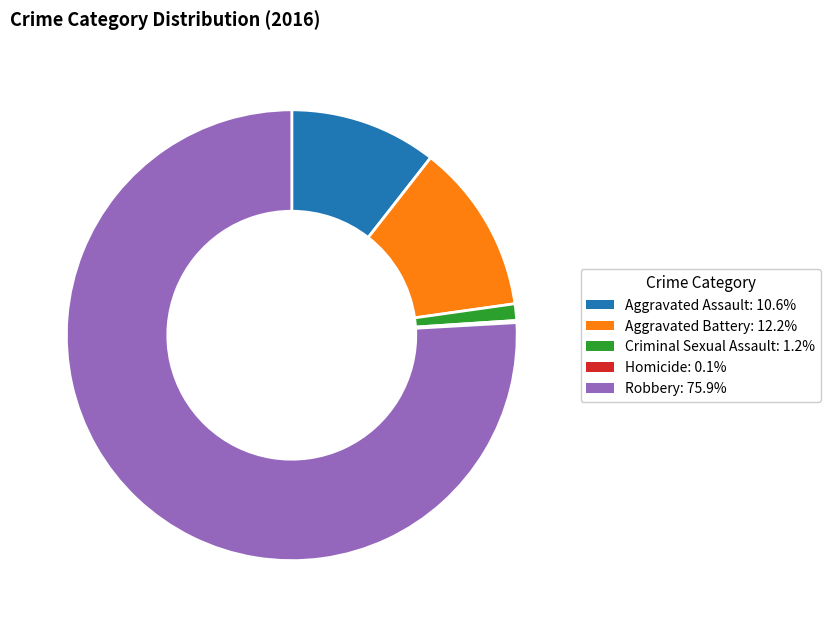

Which slice is the largest?

Robbery